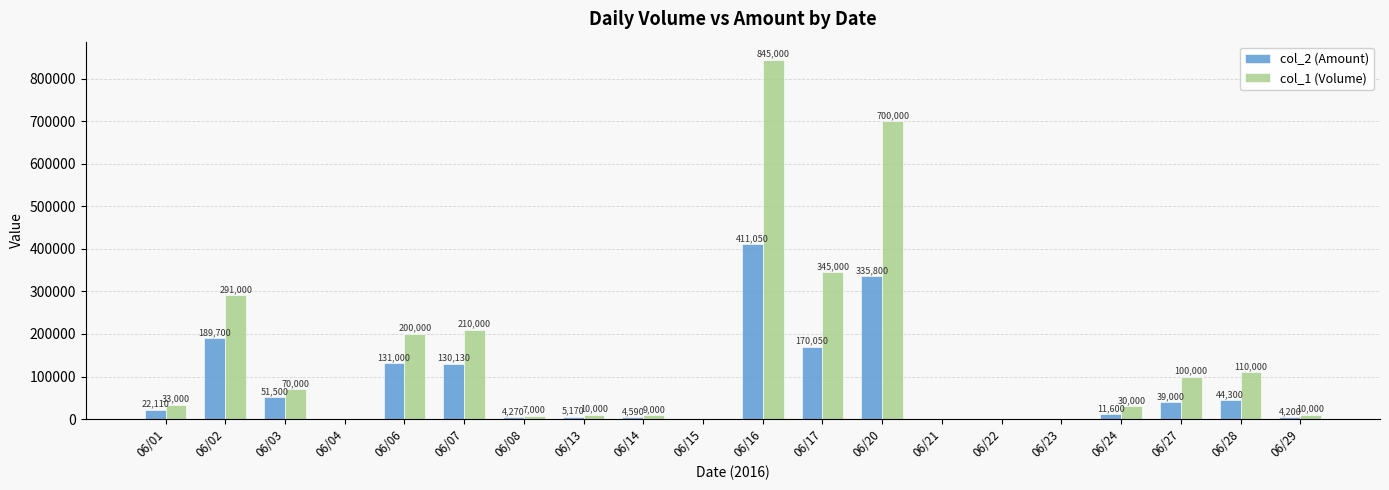

The col_1 (Volume) series shows 110000 at 06/28. True or false?

True